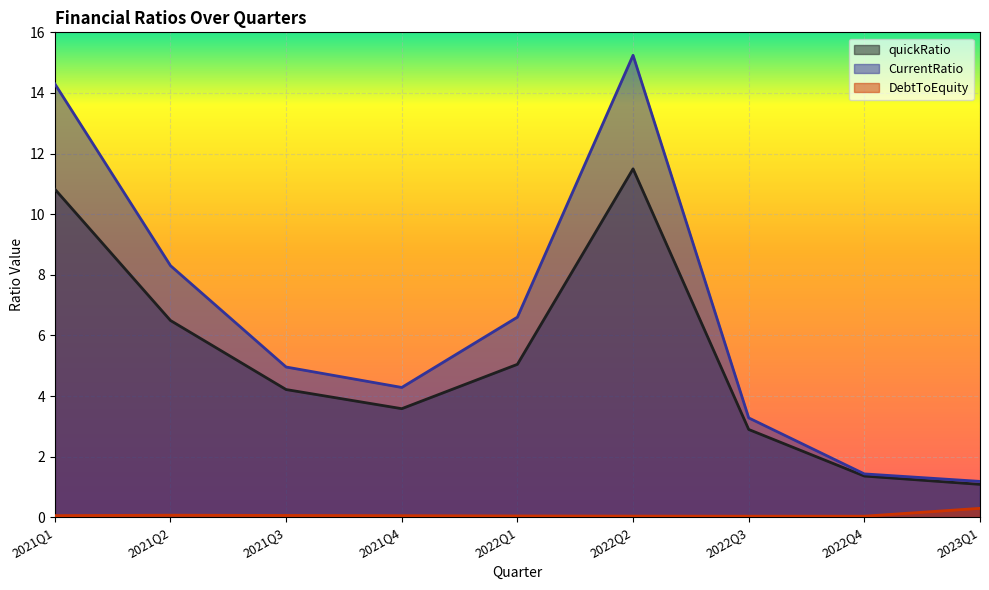

At which category does CurrentRatio reach its first local peak?

2022Q2